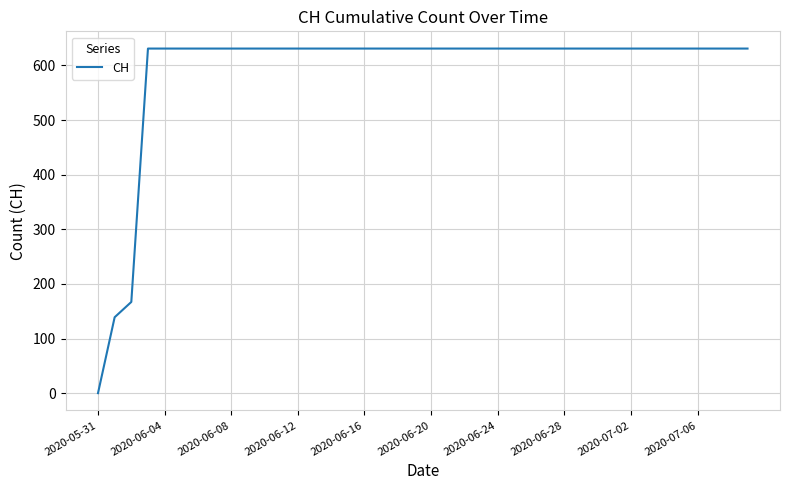

What is the difference between the maximum and minimum values?

631